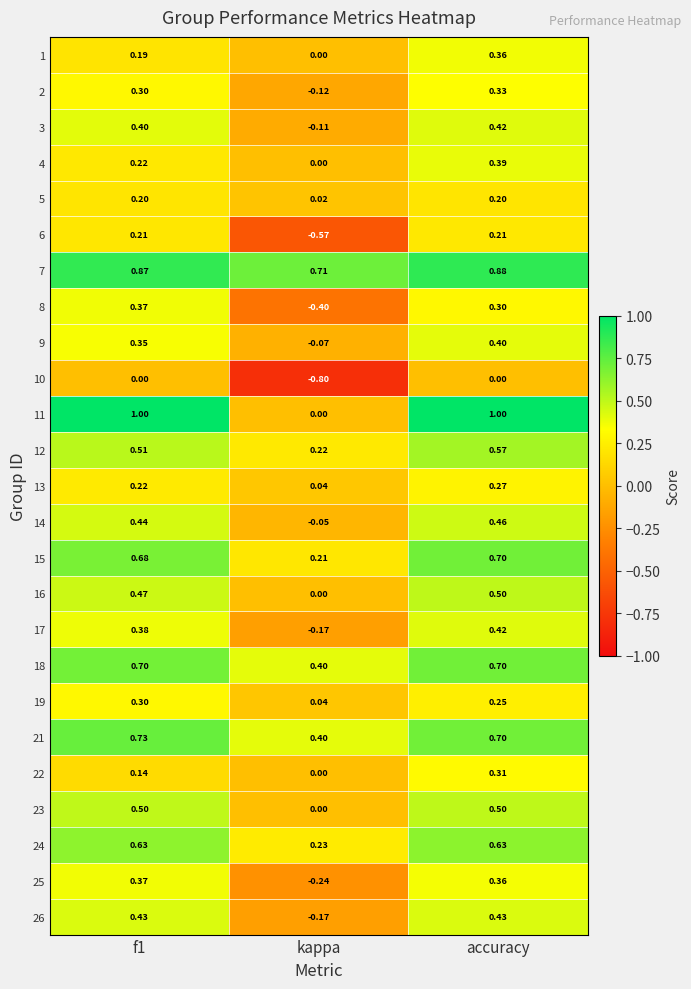

Which series has the largest total across all categories?

7